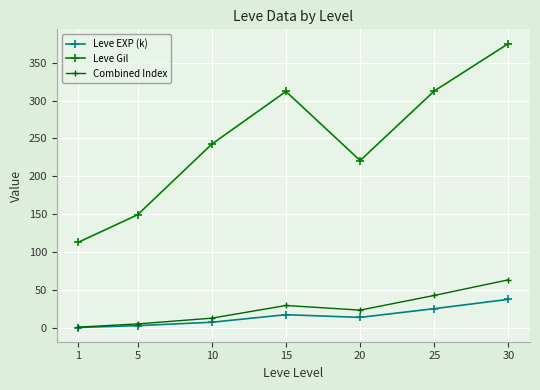

What is the average value of the Leve Gil series?

246.5